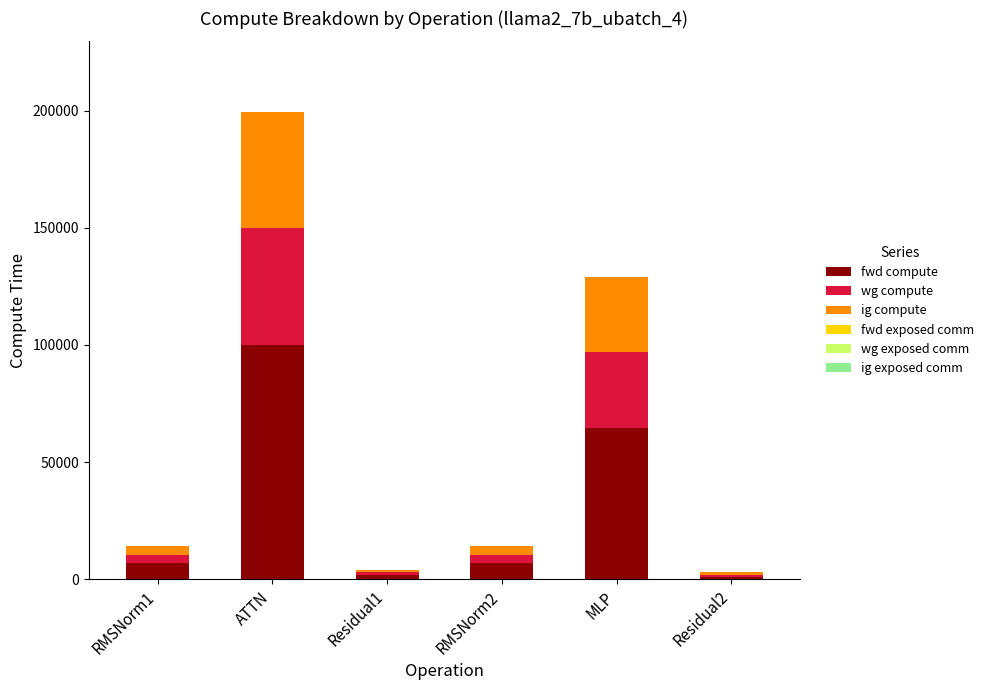

Count the number of data series in this chart.

3